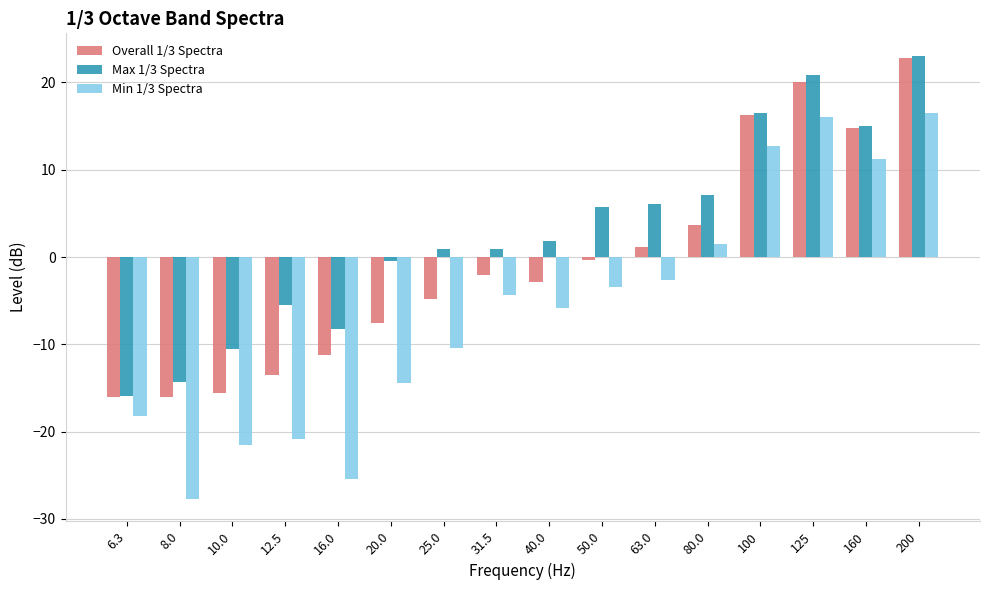

Which series has the largest range (max minus min)?

Min 1/3 Spectra